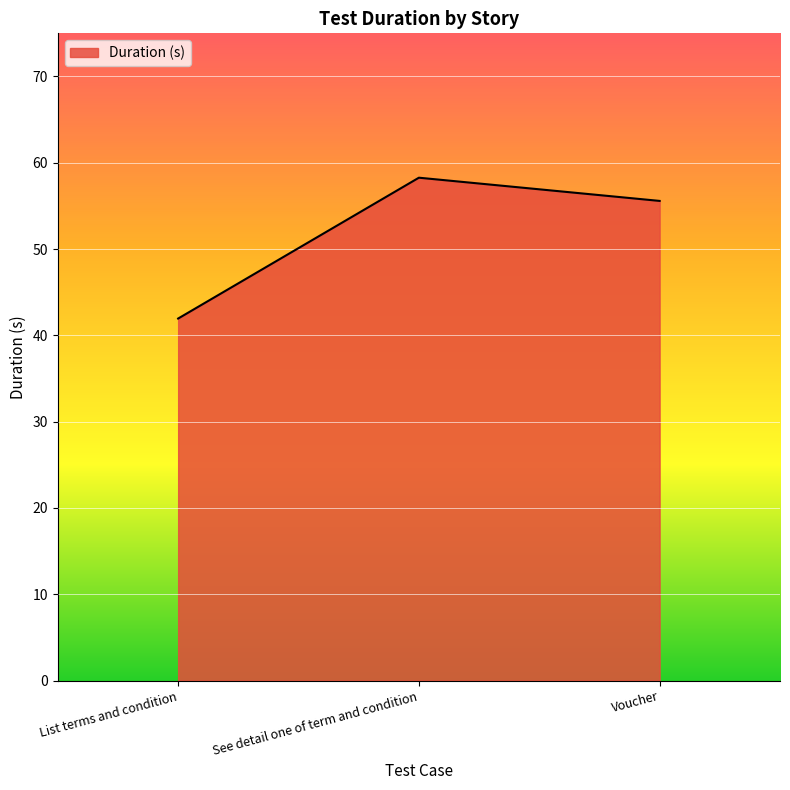

Which label corresponds to the largest value in the chart?

See detail one of term and condition